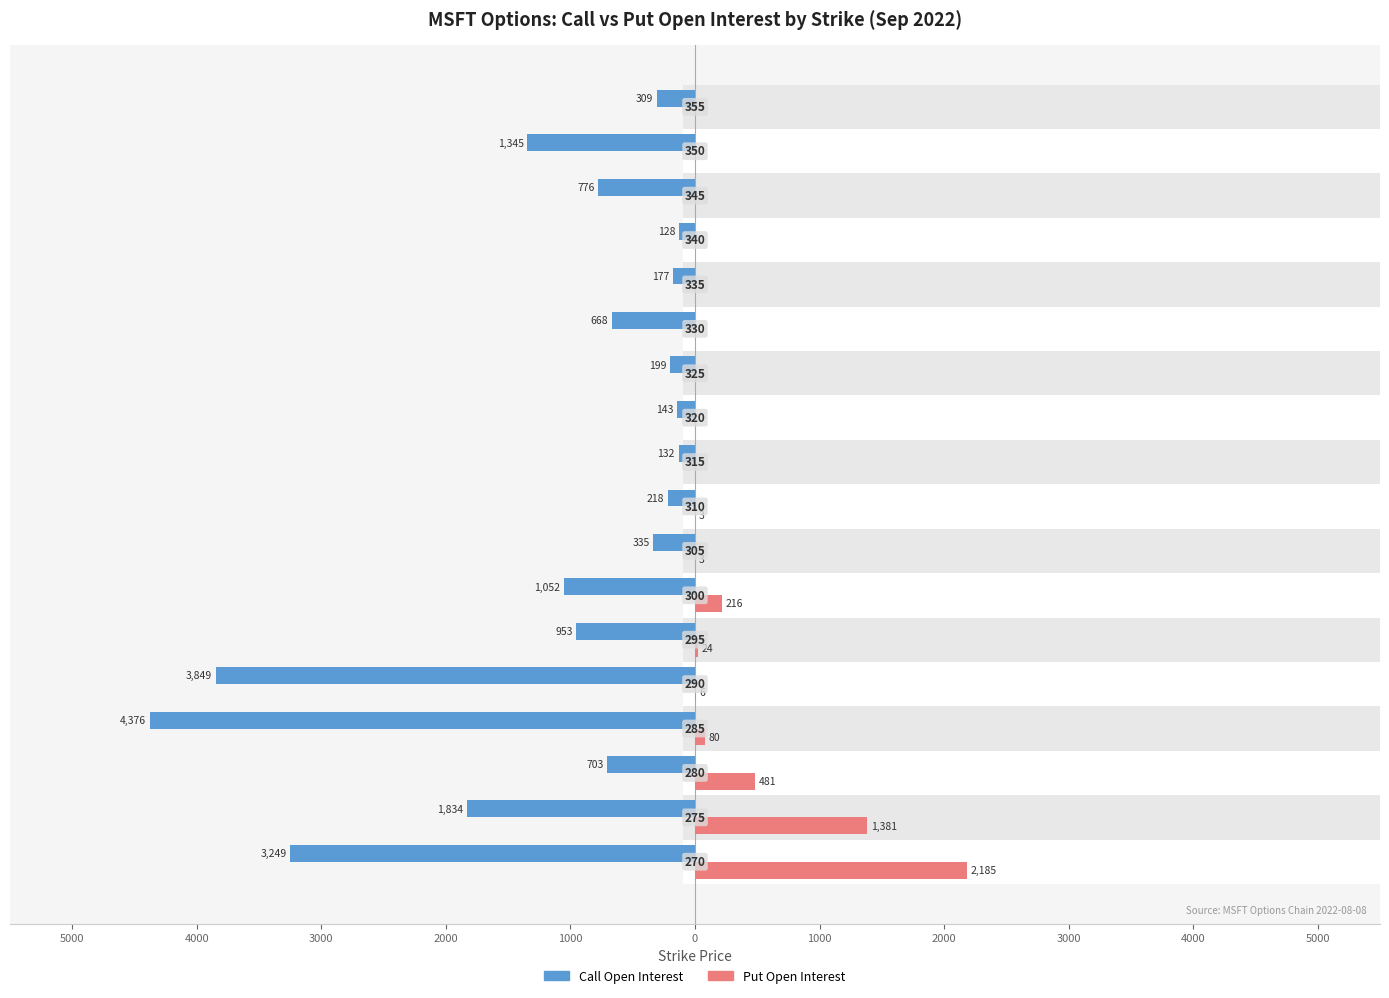

Which series has the largest range (max minus min)?

Call Open Interest